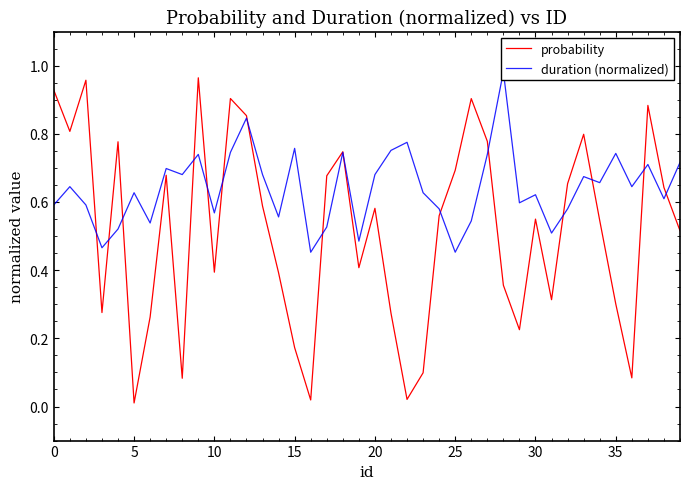

What are all the series names shown in the legend?

probability, duration (normalized)